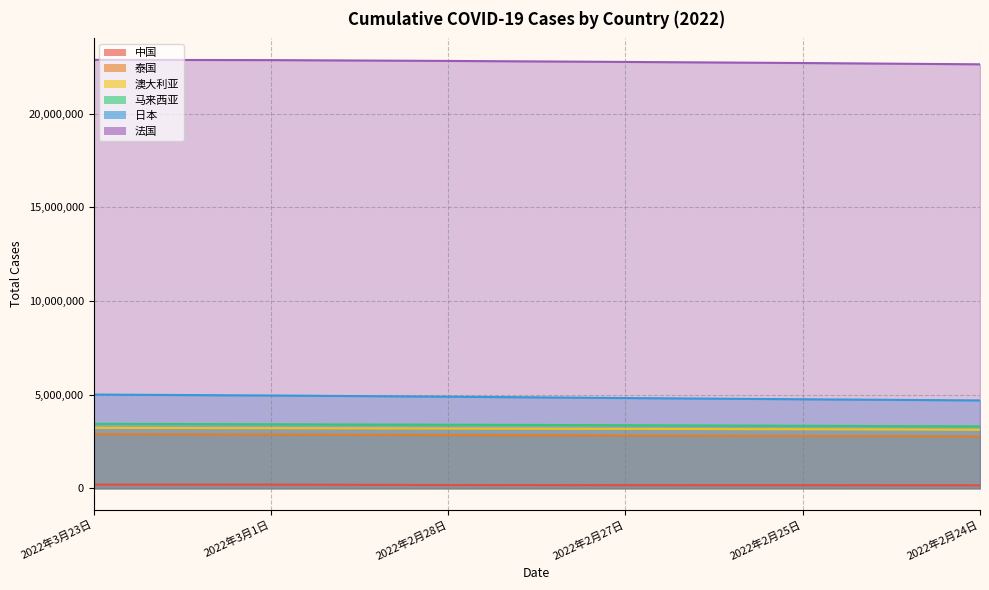

The value of 泰国 at 2022年2月24日 is 2770793. True or false?

True